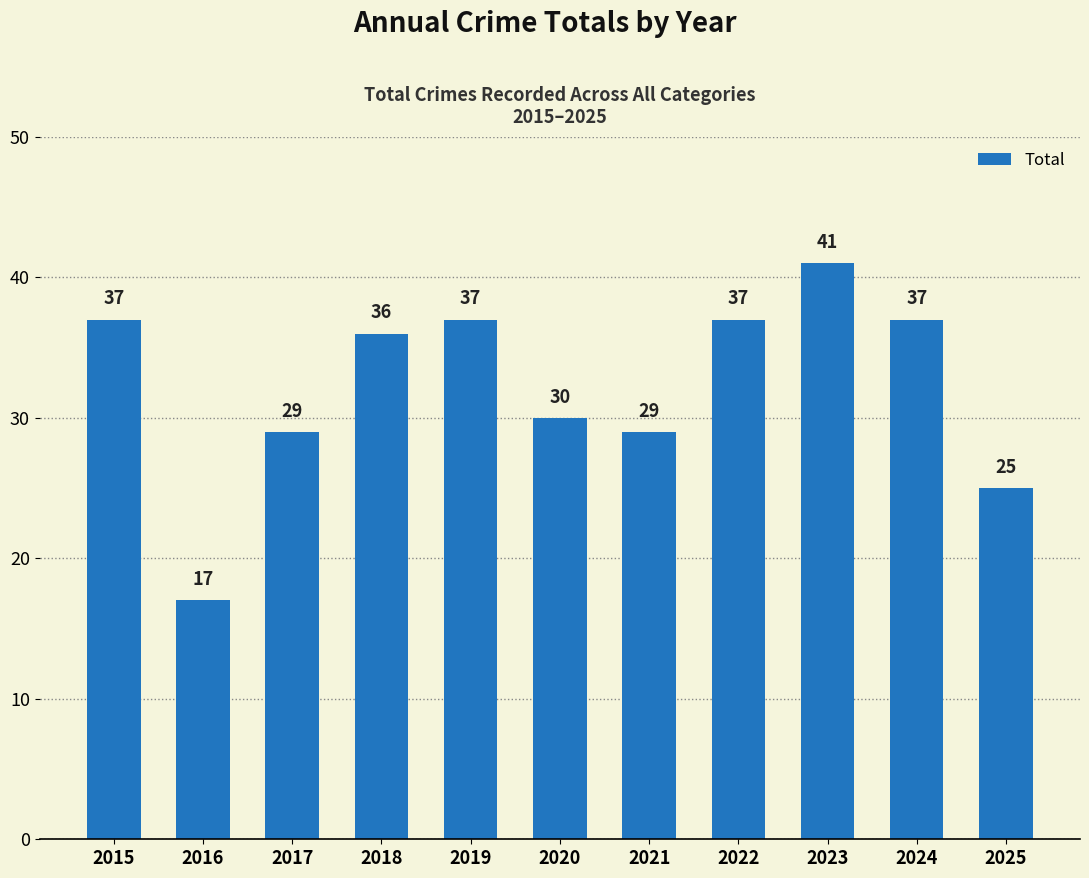

What is the approximate value at 2019, to the nearest 5?

35